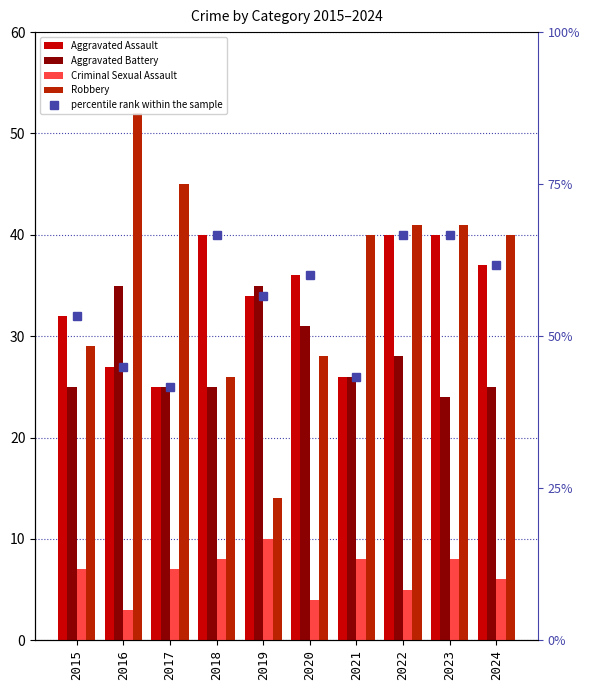

At how many categories does at least one series exceed 17?

10